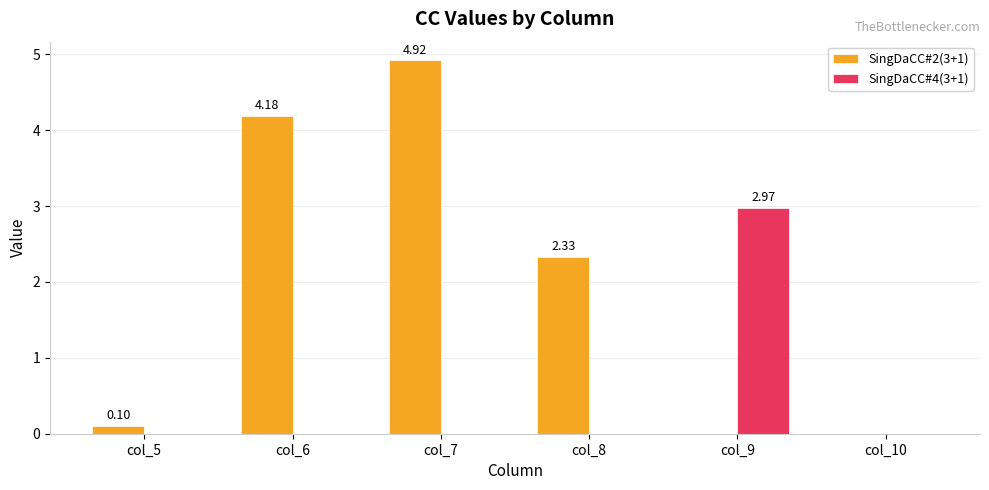

What is the difference between the SingDaCC#2(3+1) values at col_10 and col_8?

2.3